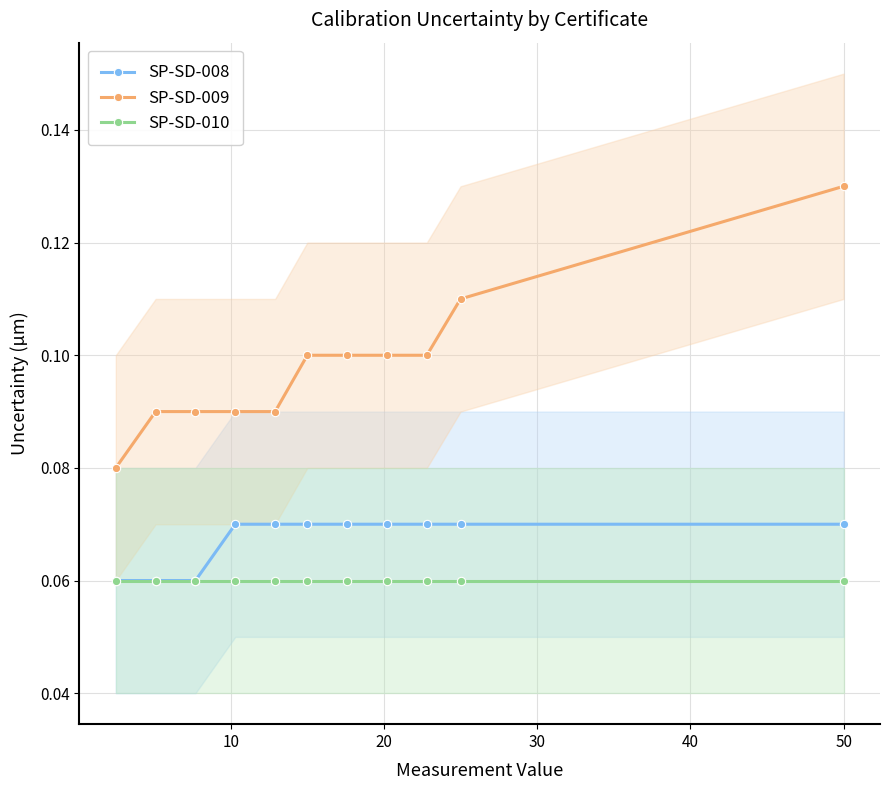

True or false: SP-SD-009 and SP-SD-010 cross at least once.

False